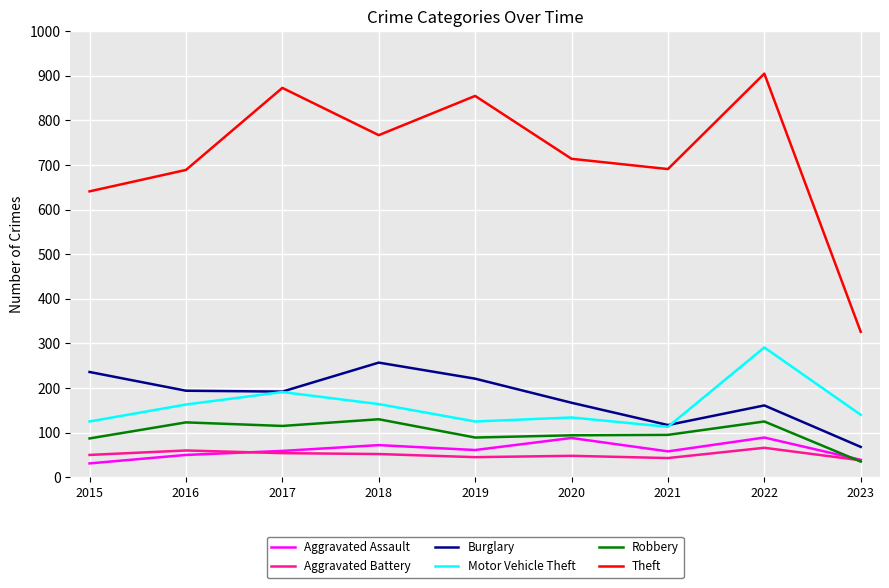

True or false: Theft and Robbery intersect in this chart.

False